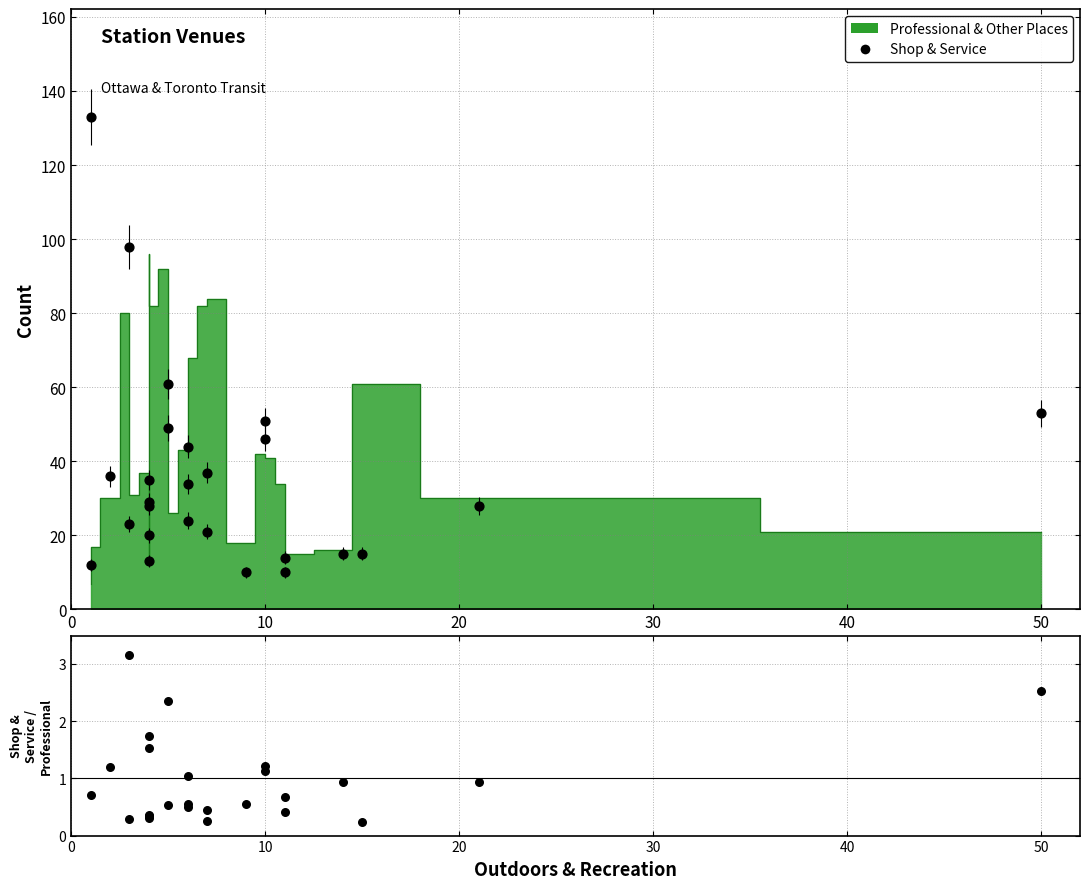

What is the total value across all series at 10?

52.2